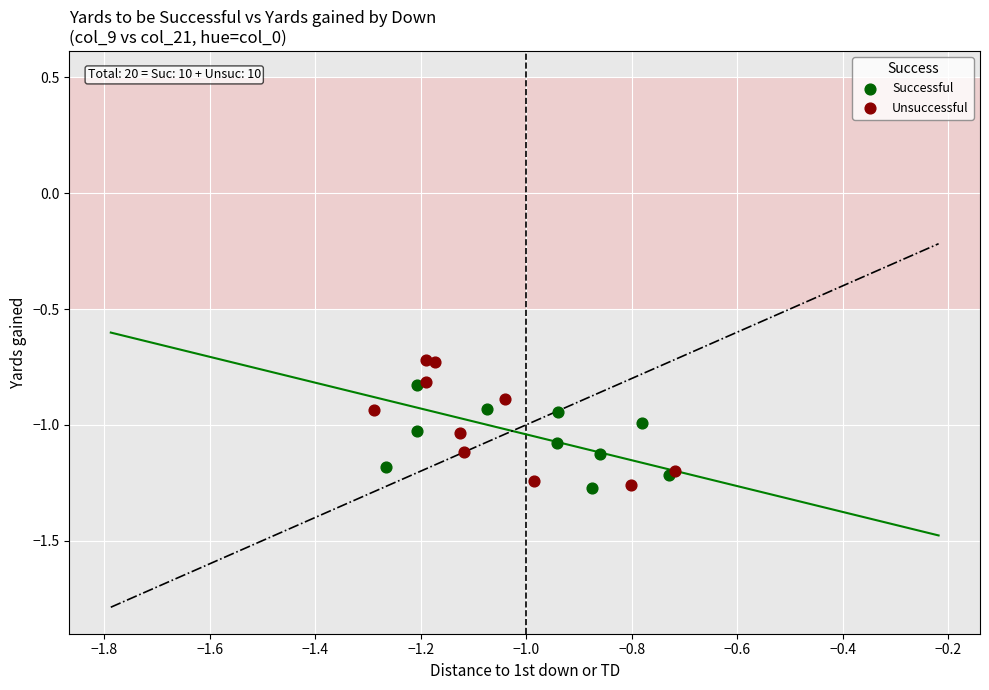

Which series reaches the maximum Y coordinate?

Unsuccessful